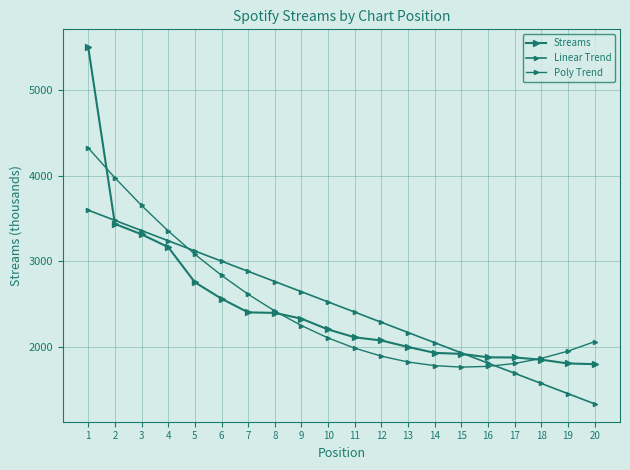

What is the difference between the Streams values at 14 and 13?

69.0